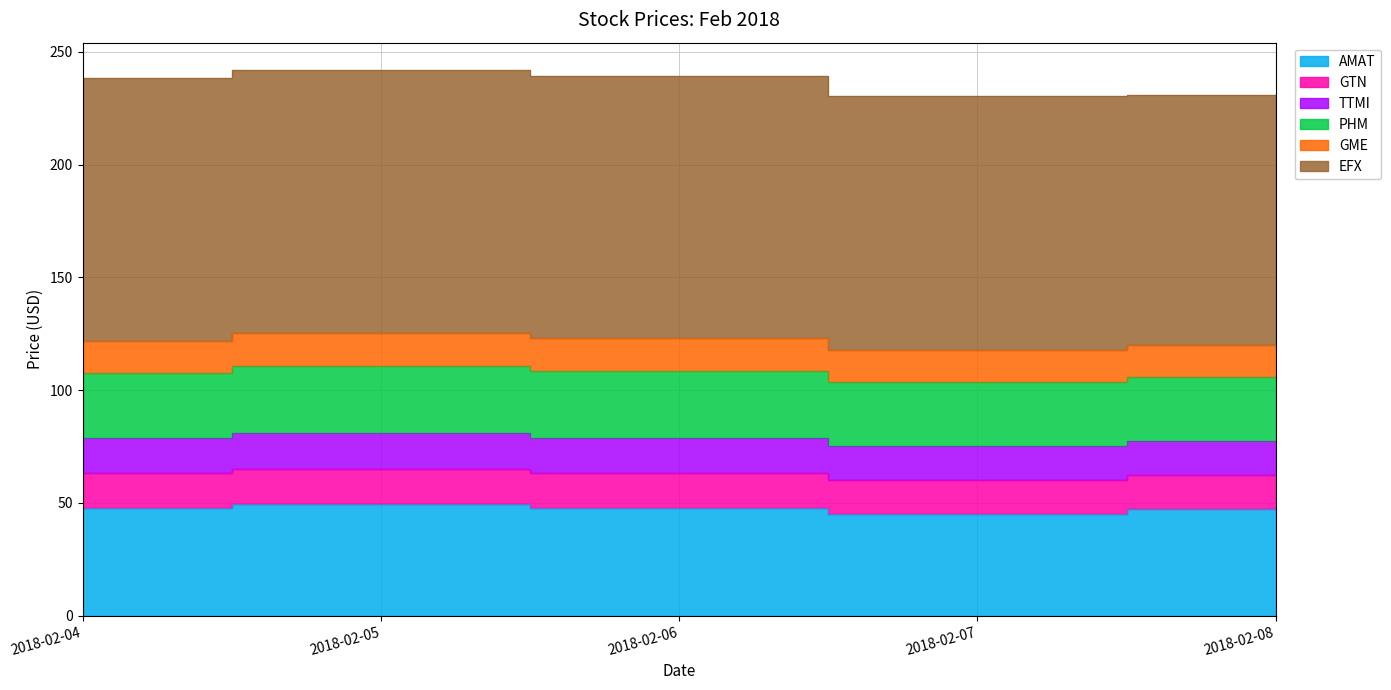

At which category is the sum across all series the highest?

2018-02-05